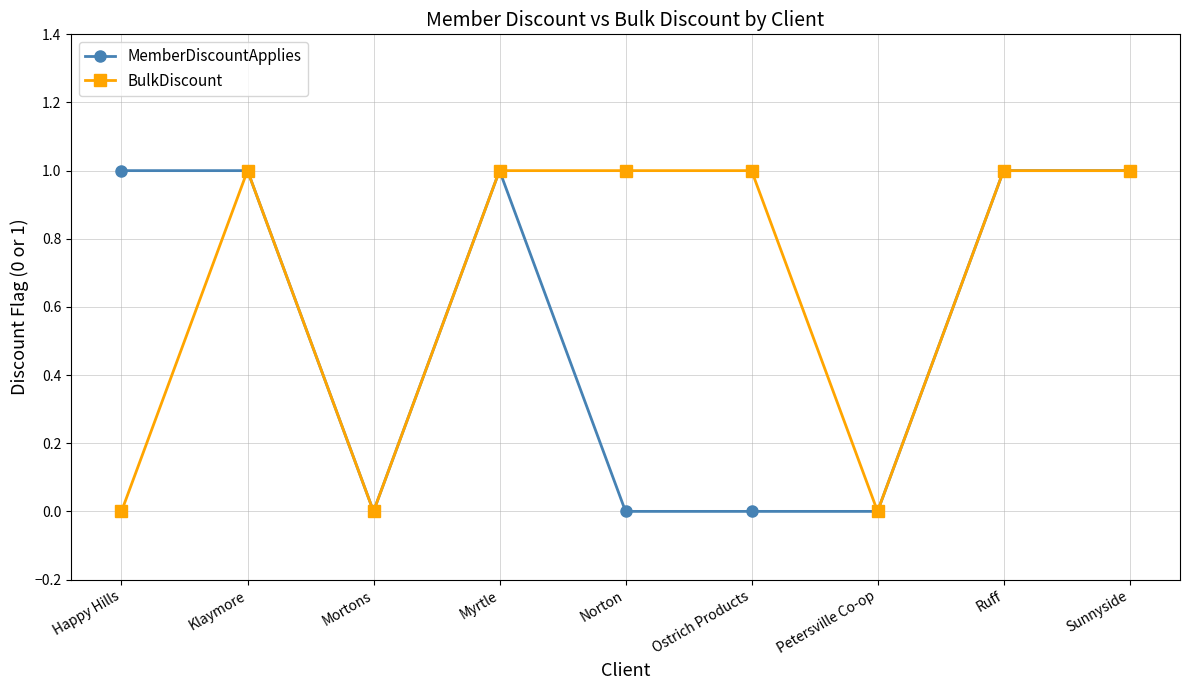

Count the number of categories in the chart.

9